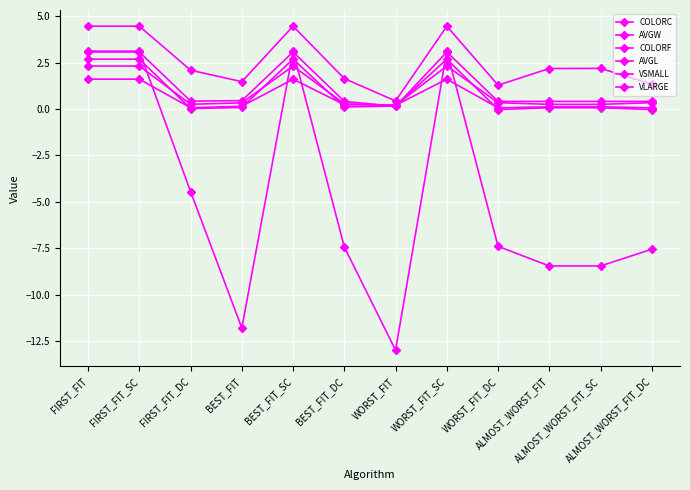

Which series has the widest spread of values?

AVGW